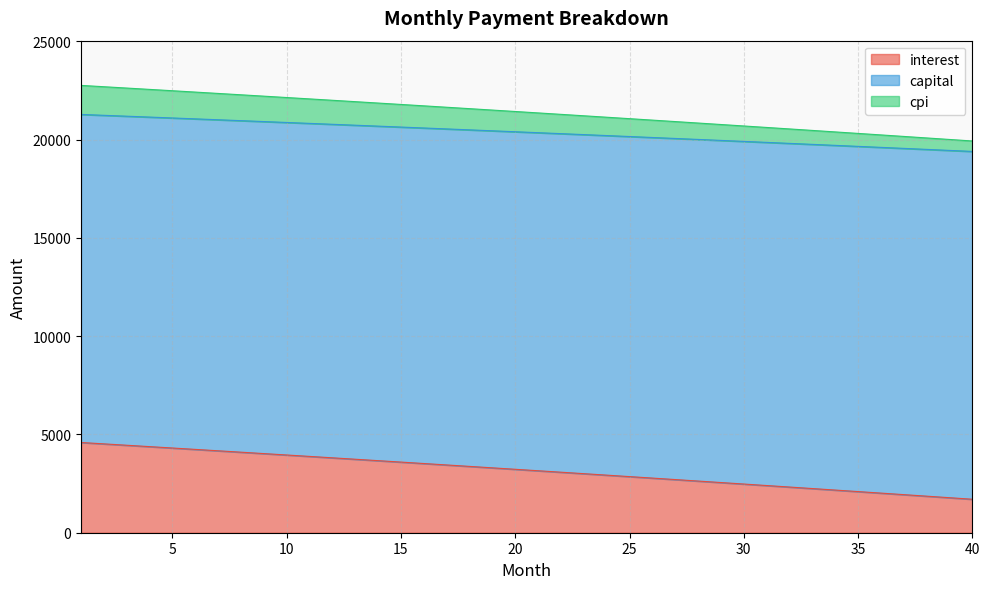

Does the chart have visible grid lines?

Yes